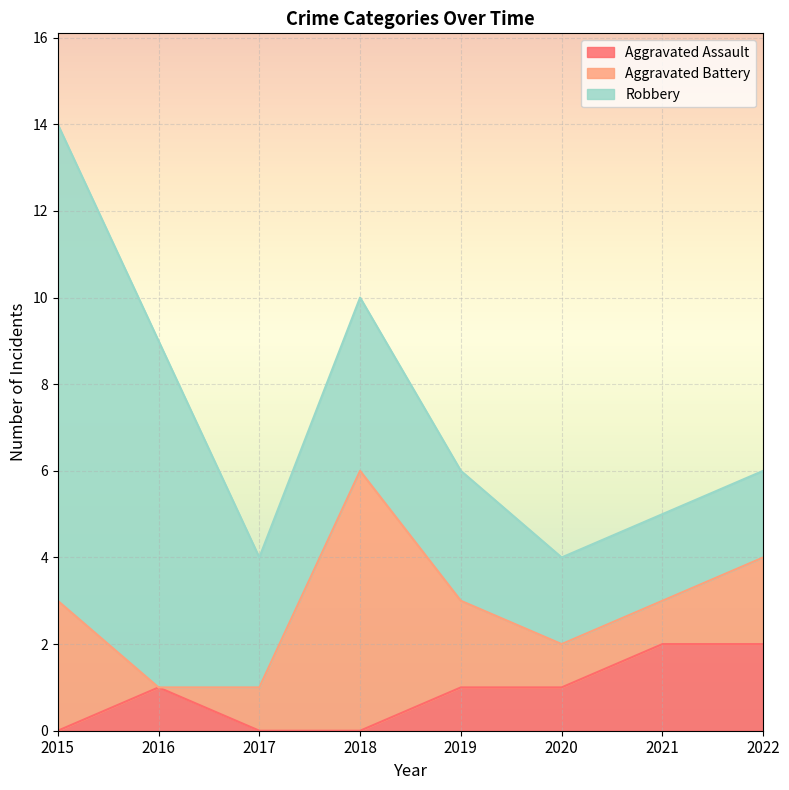

Which series has the widest spread of values?

Robbery